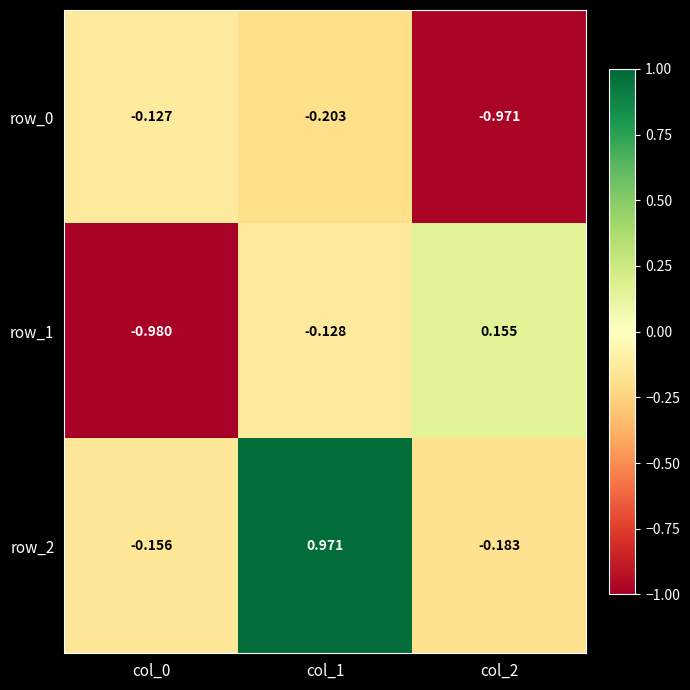

Rank the series at col_0 from highest to lowest value.

row_0, row_2, row_1